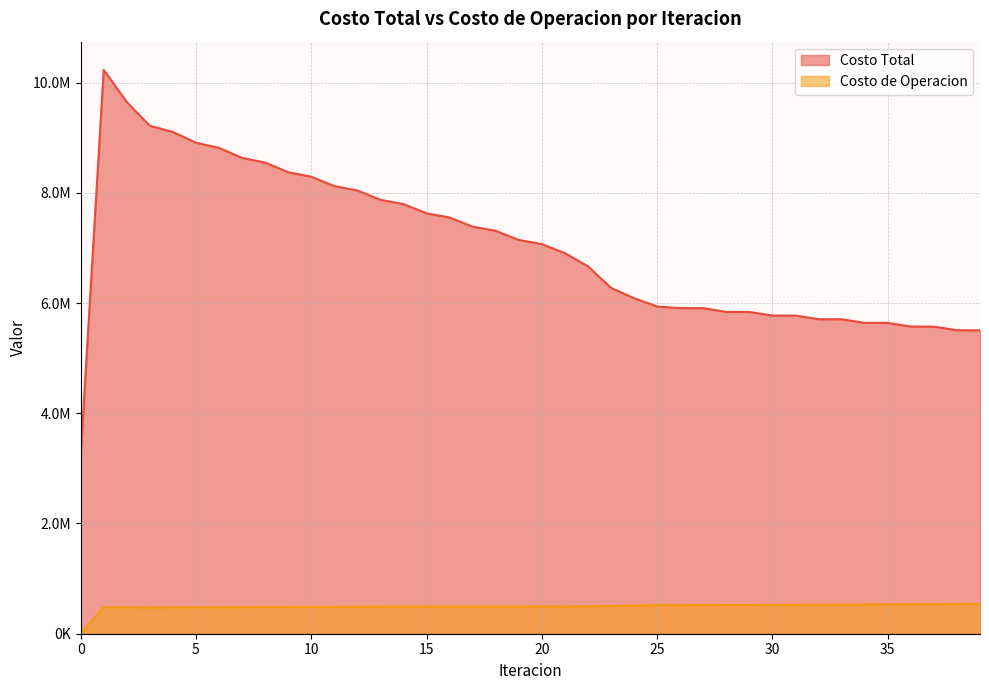

Where is the first local minimum for Costo de Operacion?

3